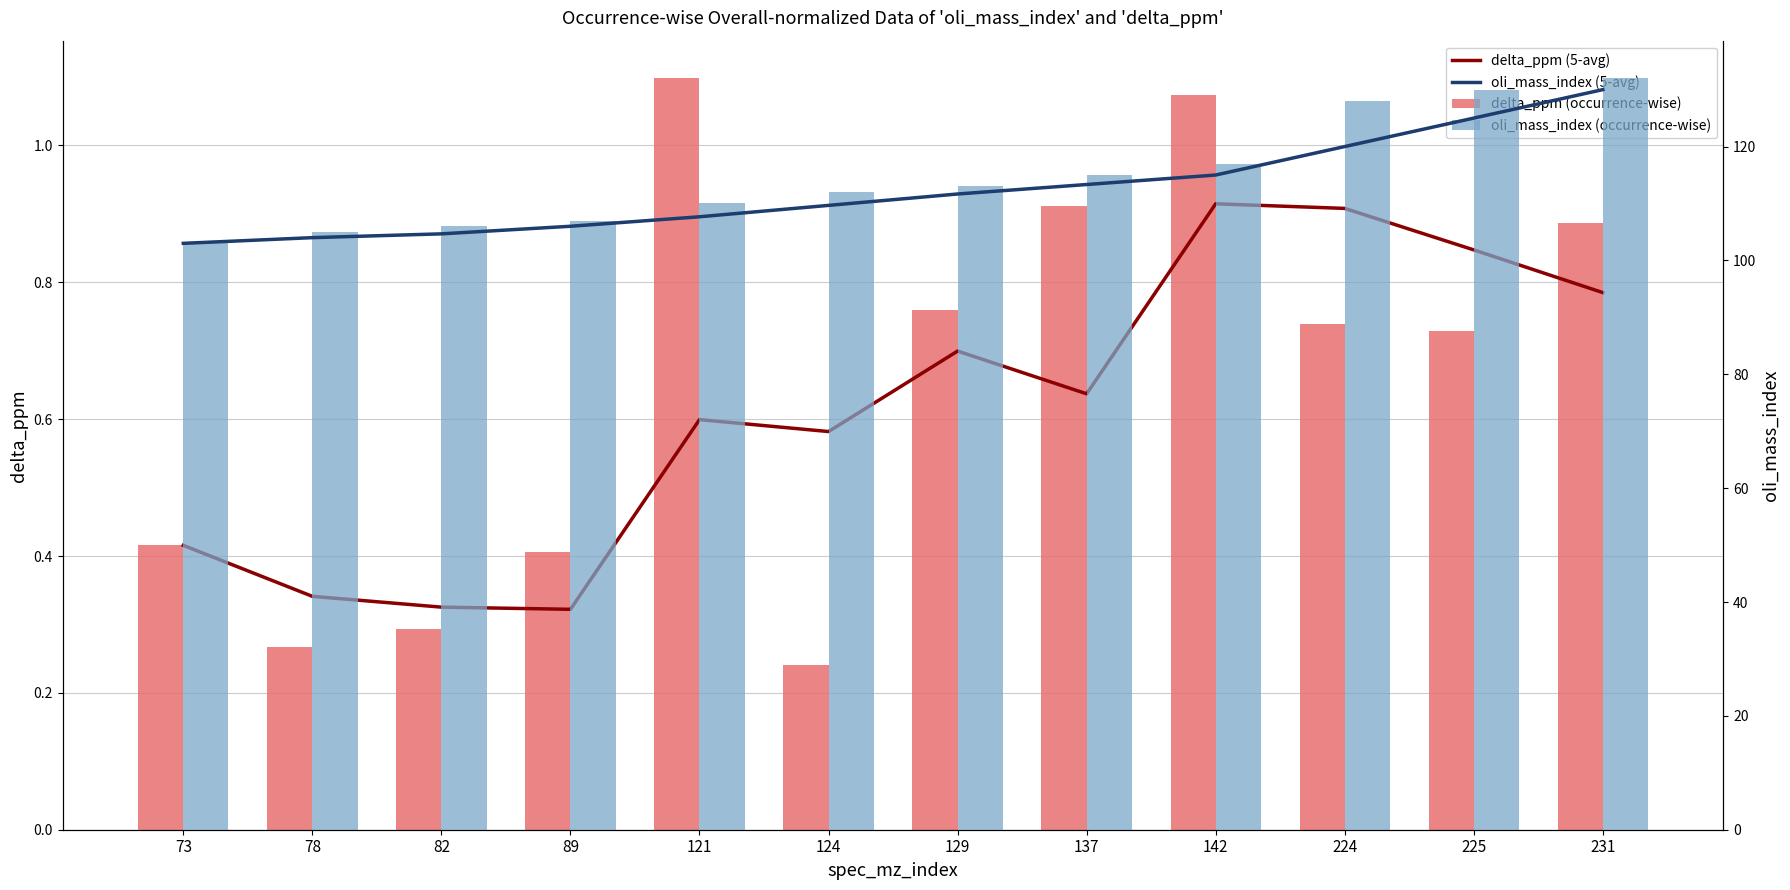

At which category is the sum across all series the highest?

231